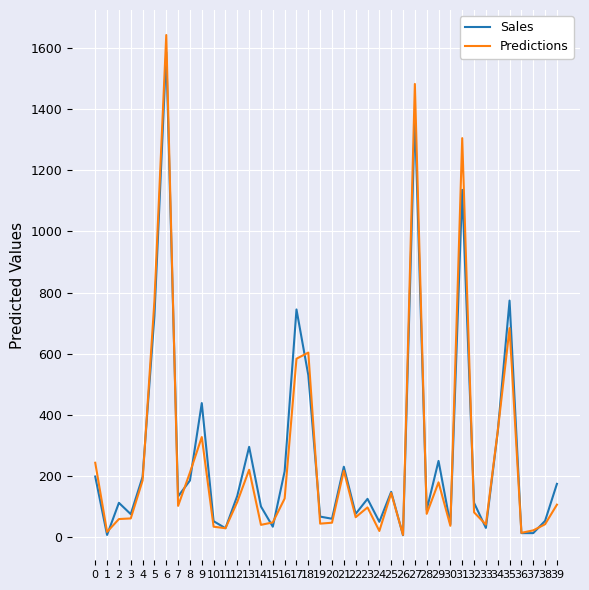

What is the sum of all Sales values?

10995